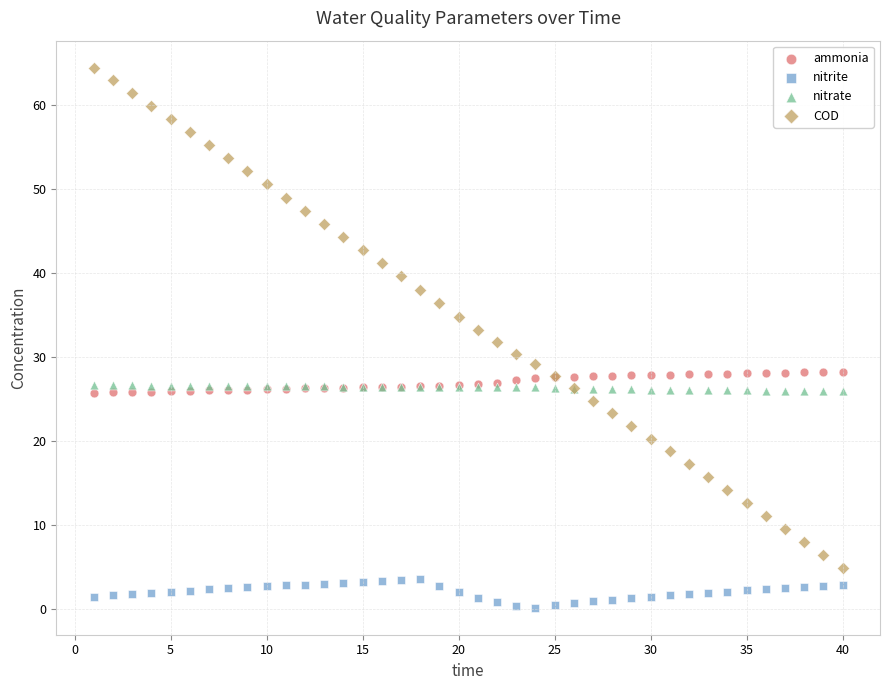

Which series contains the lowest Y value?

nitrite